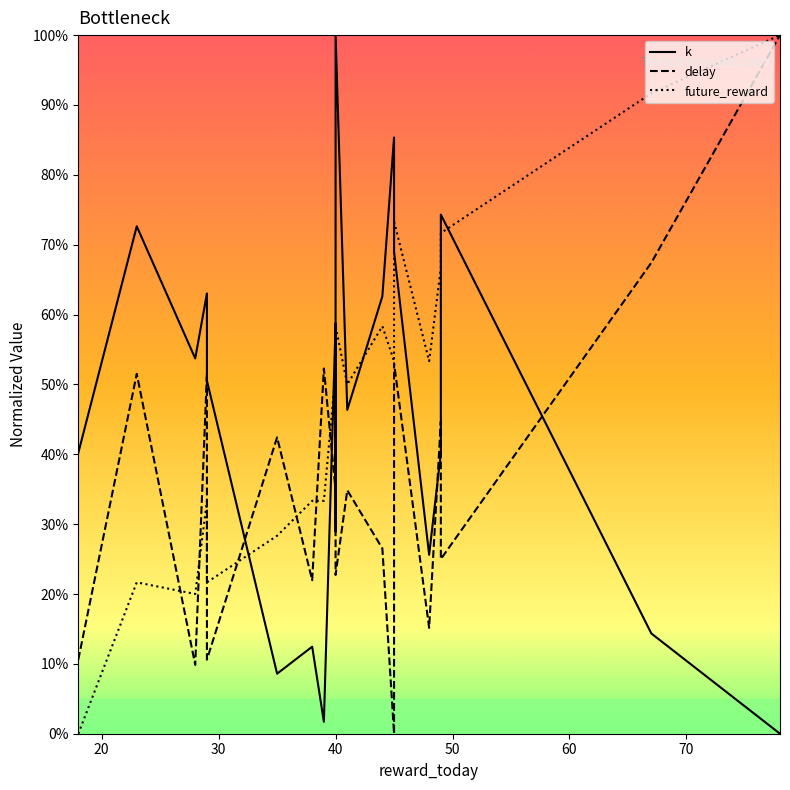

List the series in order of their overall mean, lowest first.

delay, k, future_reward